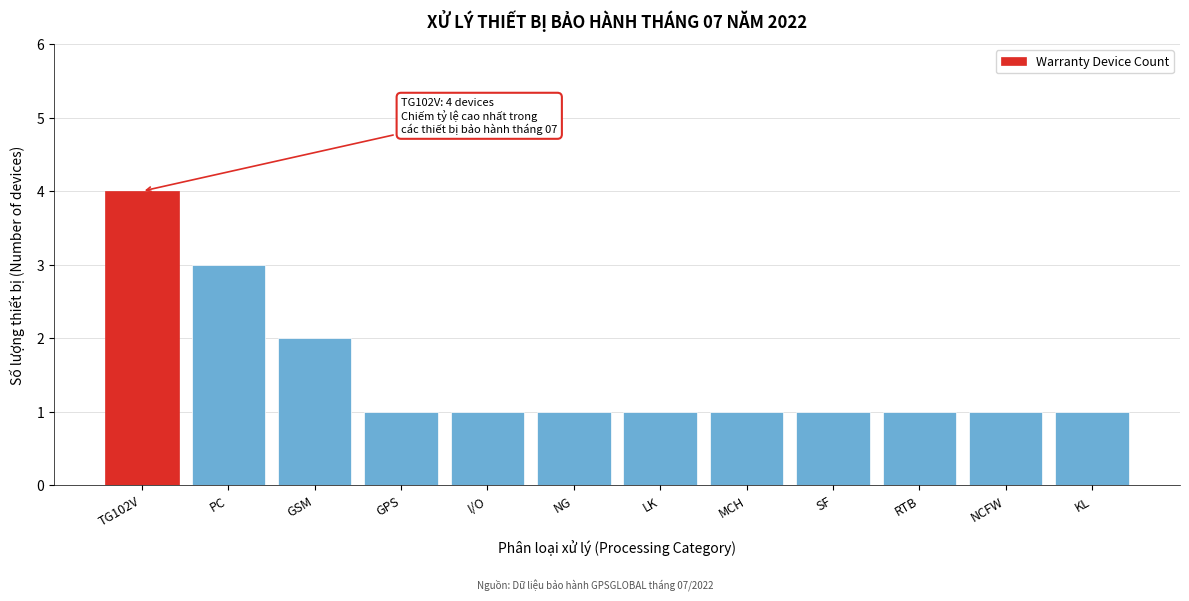

Reading left to right, extract all data points from this chart.

TG102V=4	PC=3	GSM=2	GPS=1	I/O=1	NG=1	LK=1	MCH=1	SF=1	RTB=1	NCFW=1	KL=1